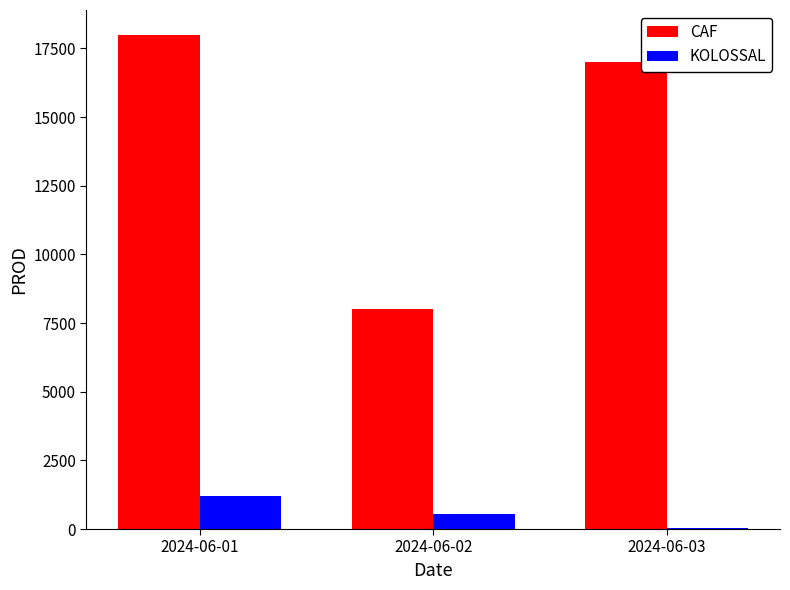

How many groups of bars are there?

3